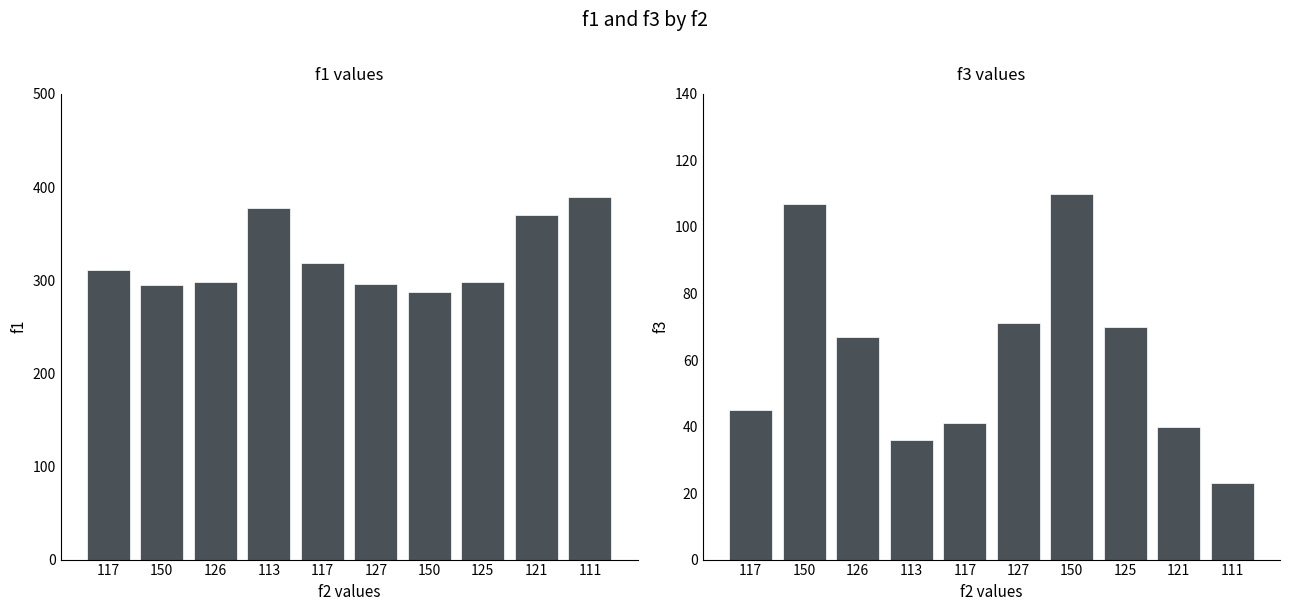

What is the total value across all series at 150?

402.2